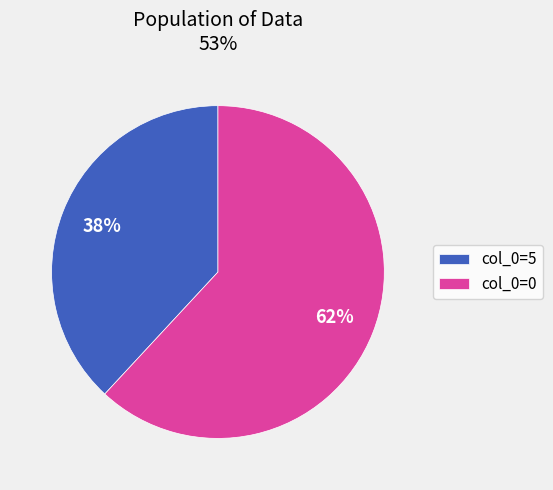

To the nearest percent, what is the difference between the largest and smallest slice percentages?

24%